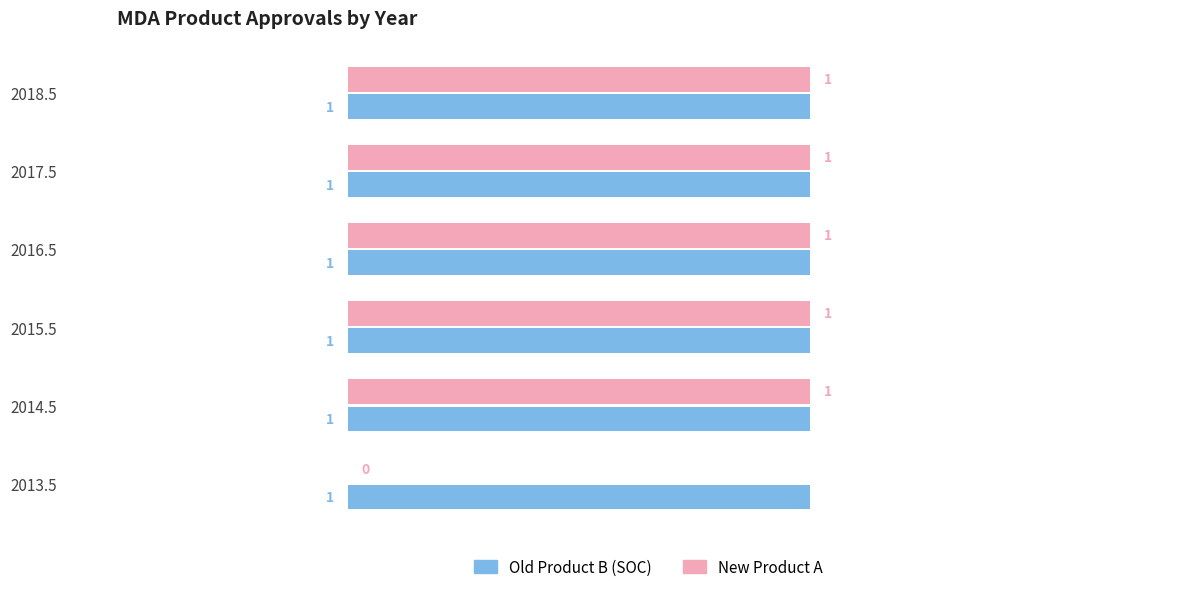

What is the average value of the New Product A series?

1